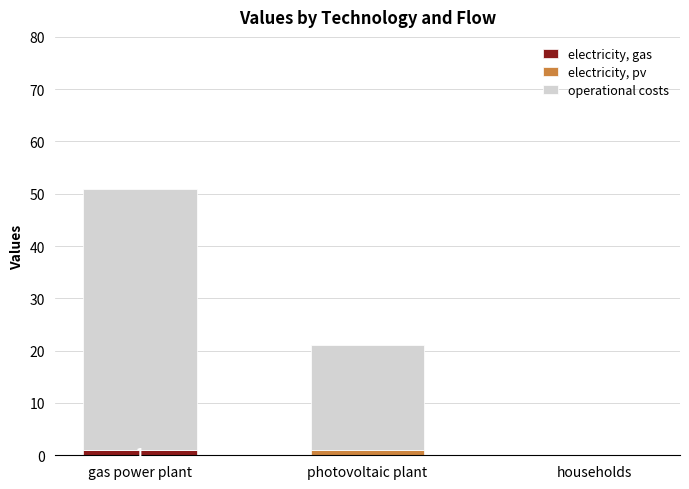

At which category is the sum across all series the highest?

gas power plant